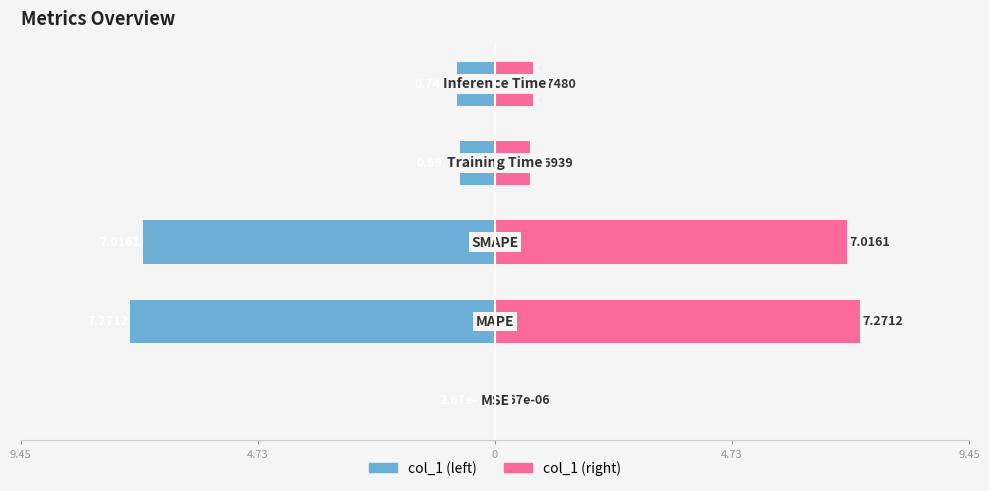

What is the sum of the col_1 (right) values at 0 and 9.45?

7.8